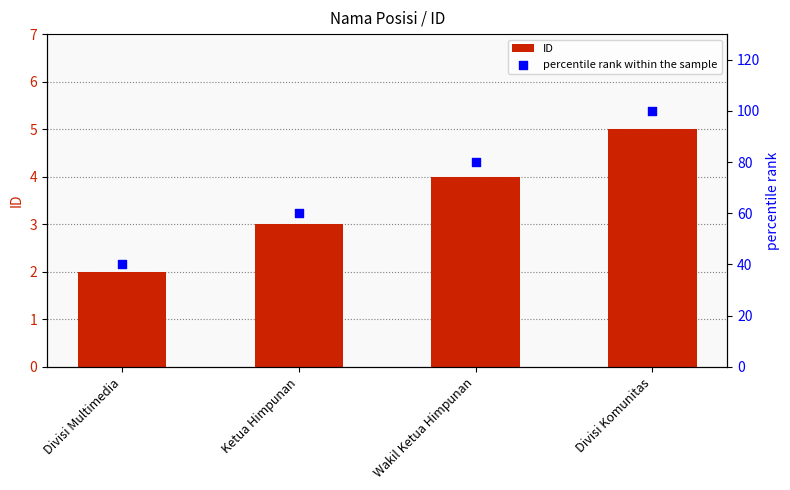

Which series has the largest total across all categories?

percentile rank within the sample